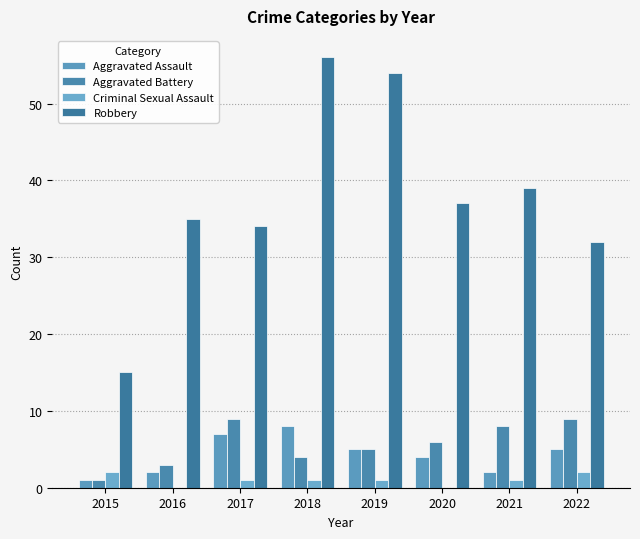

What is the total value across all series at 2018?

69